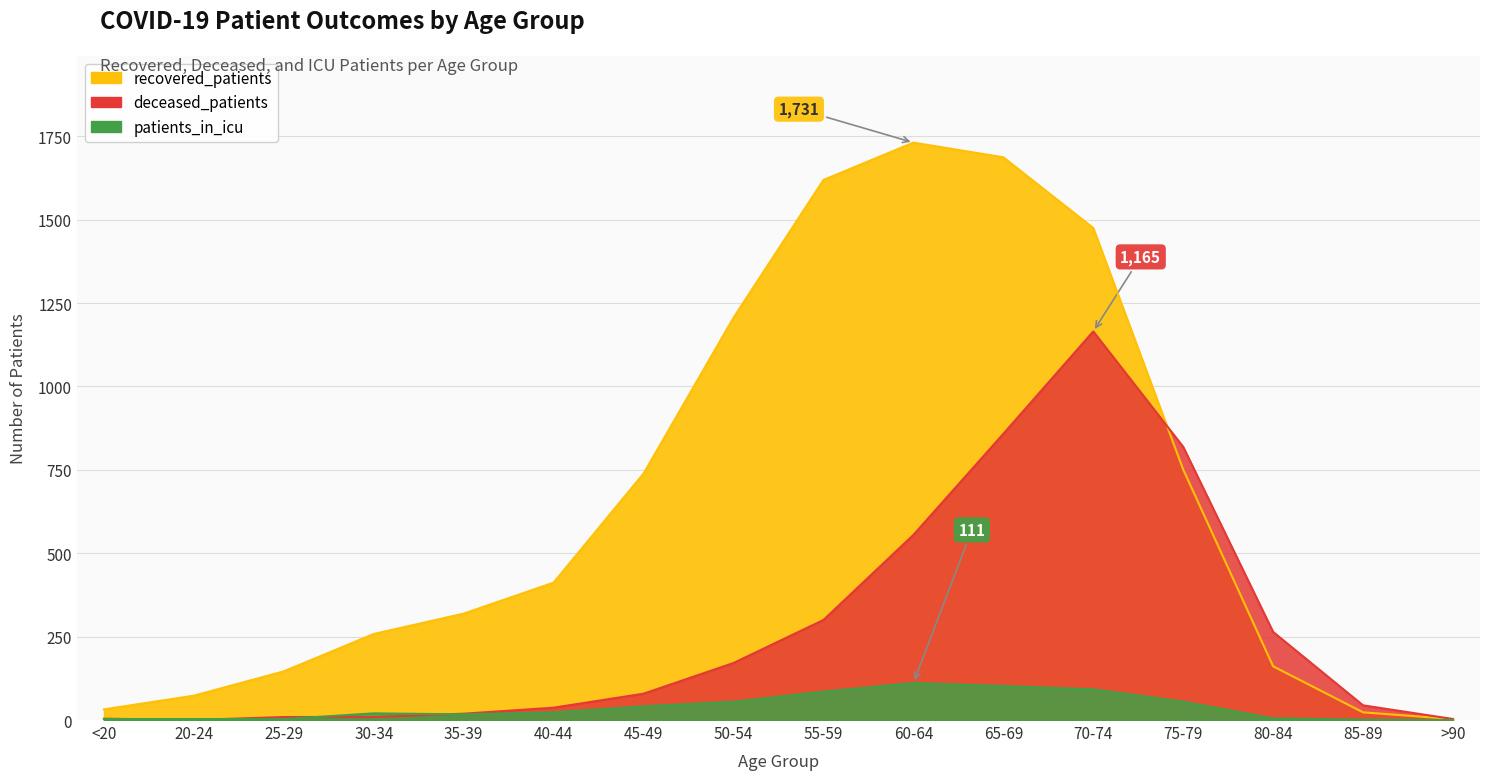

At which label is recovered_patients closest to 867?

75-79